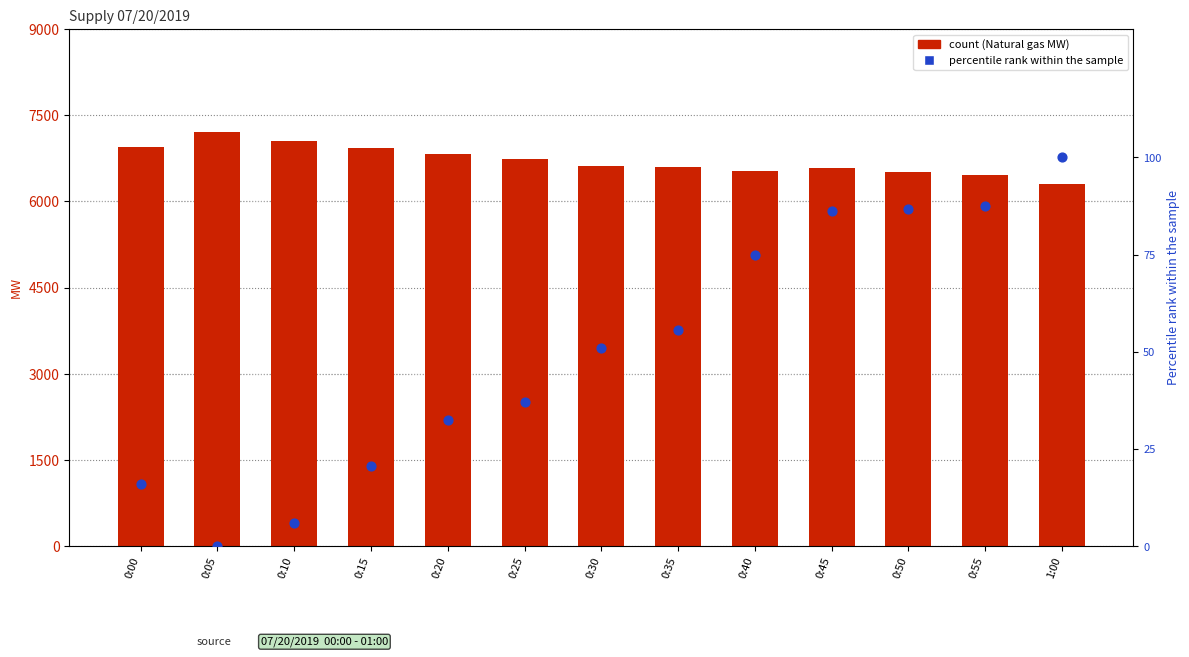

Which series contains the highest Y value?

Natural gas